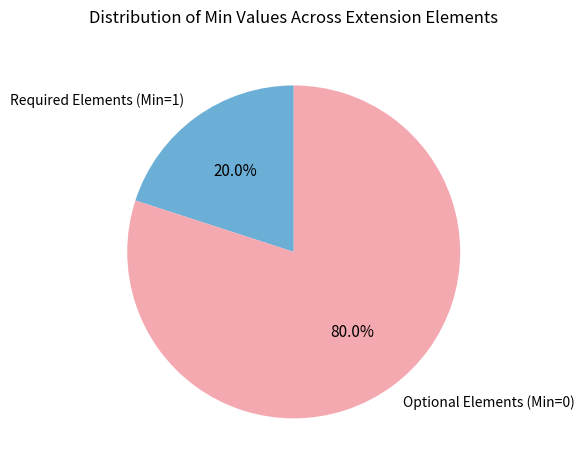

Which category has the biggest portion of the pie?

Optional Elements (Min=0)